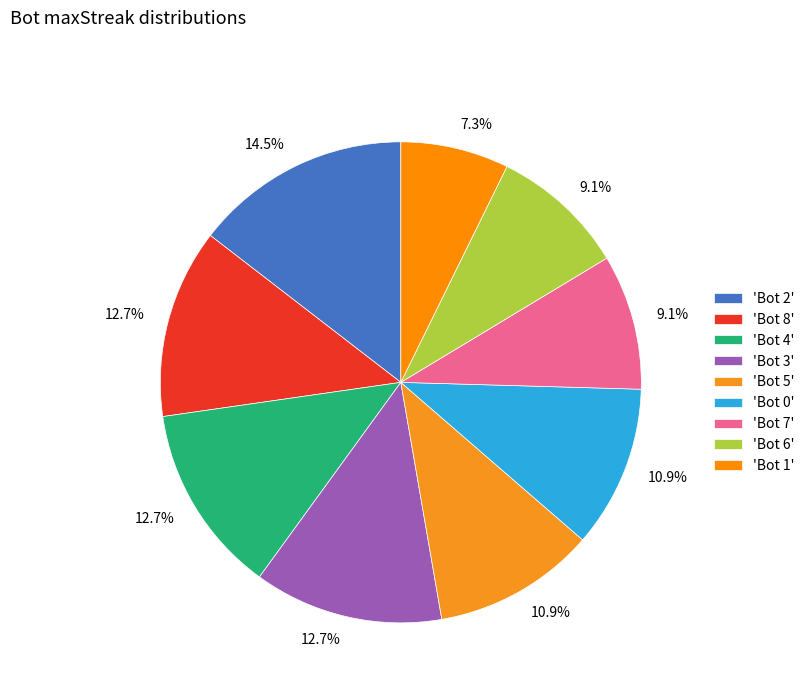

How many segments does this pie chart have?

9